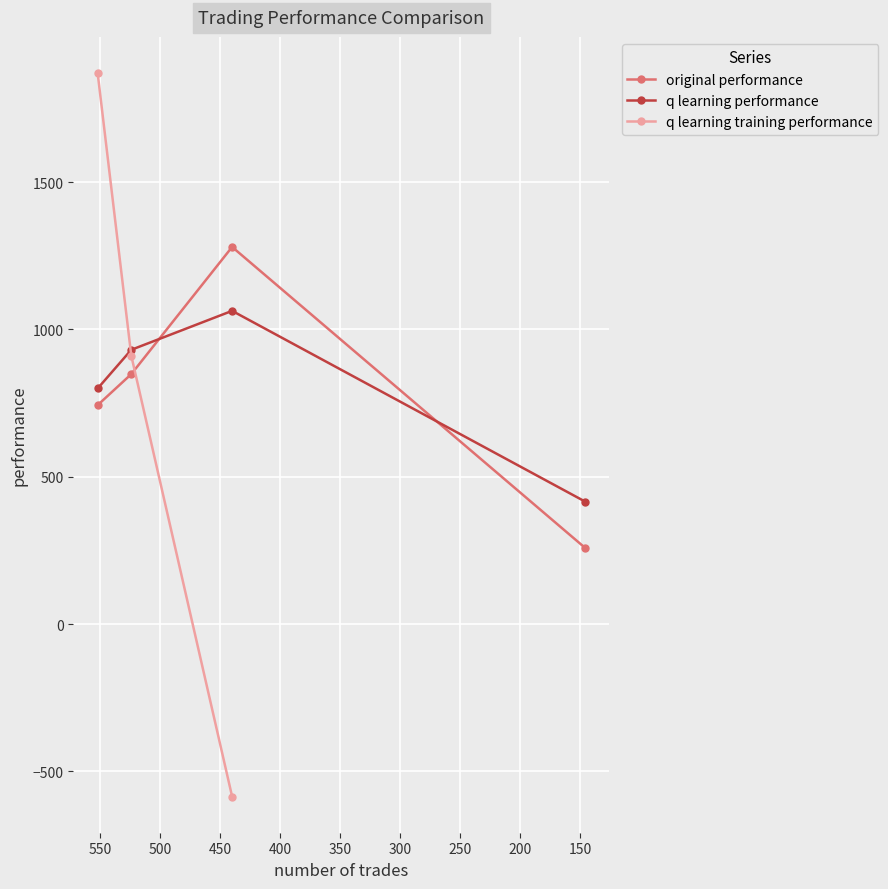

True or false: q learning performance has a value of 368.5 at 440.

False